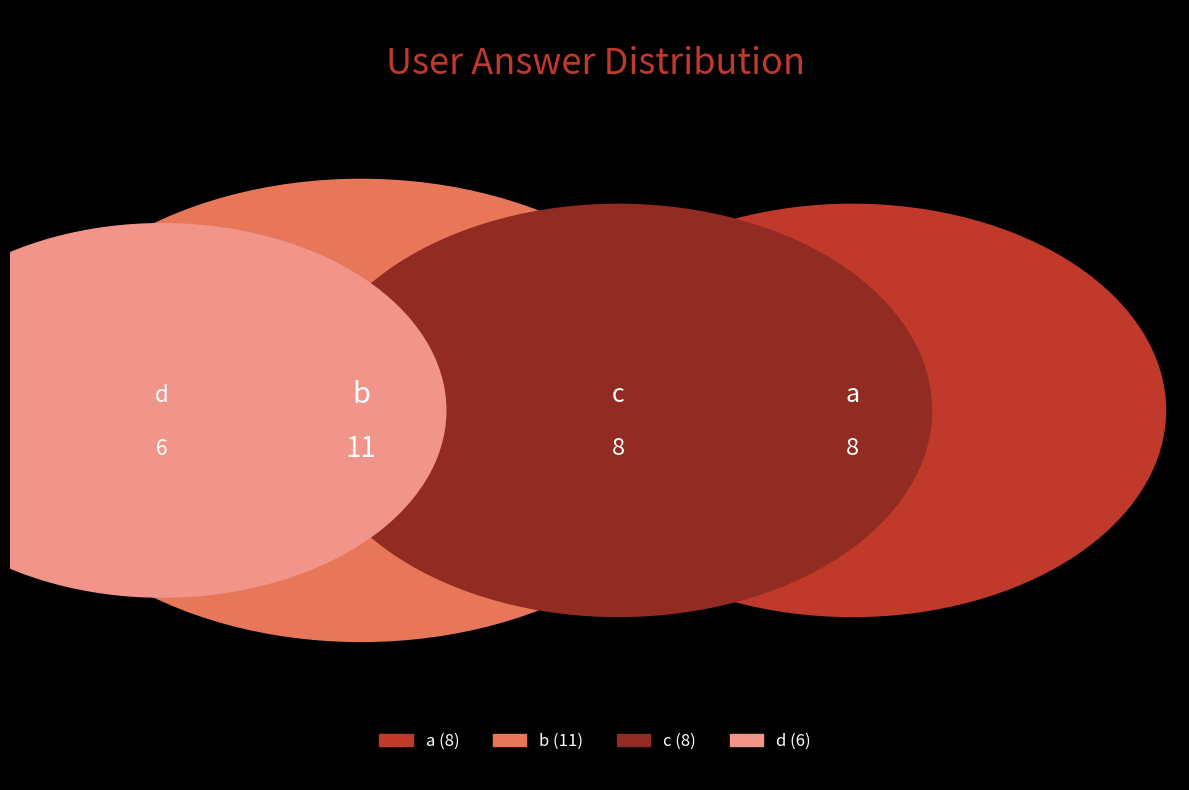

What is the ratio of the value at b to the value at a?

1.4